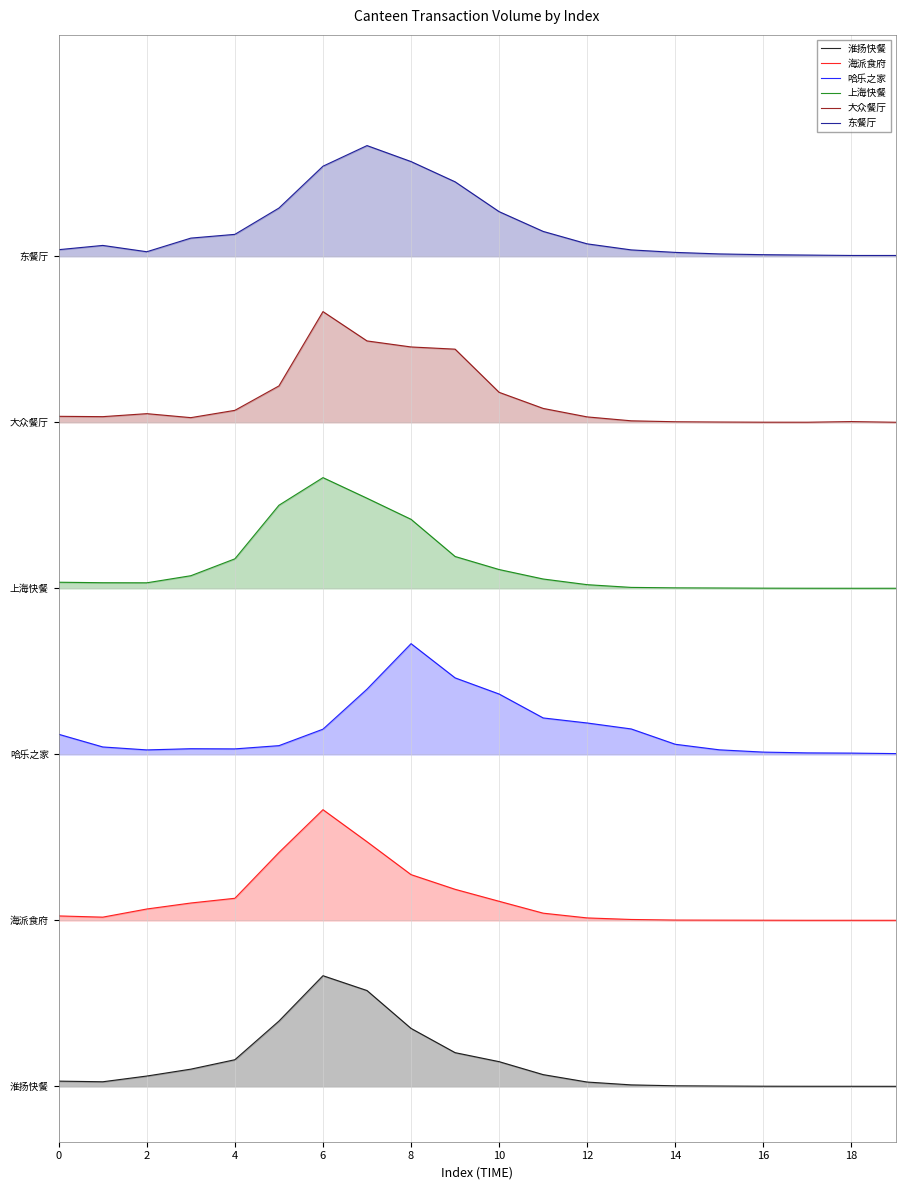

At how many categories does at least one series exceed 6?

20